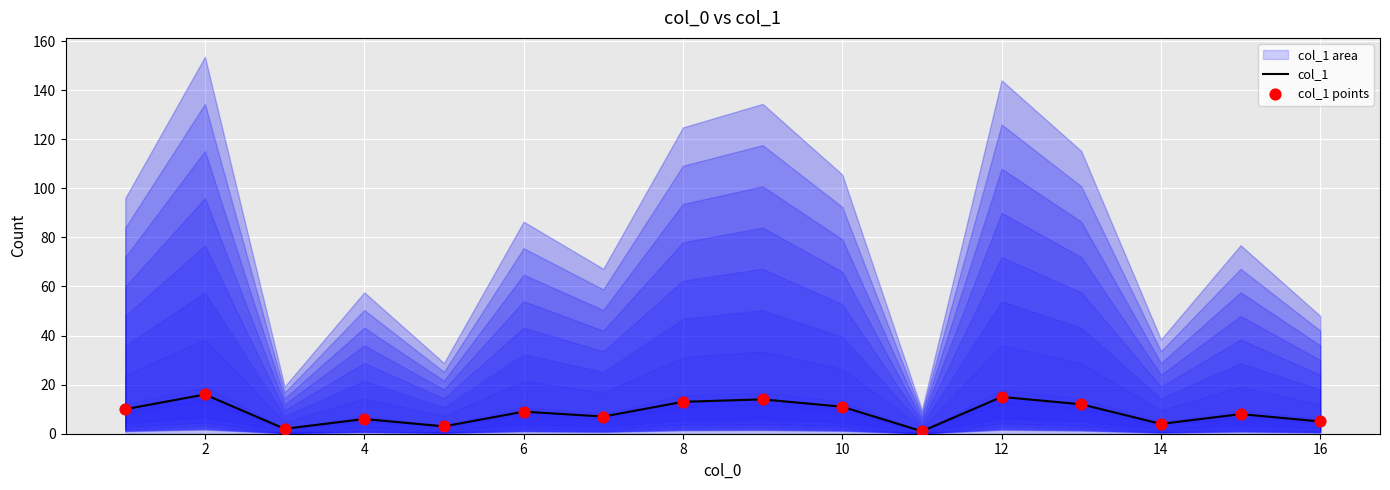

The value of col_1 at 16 is 5. True or false?

True